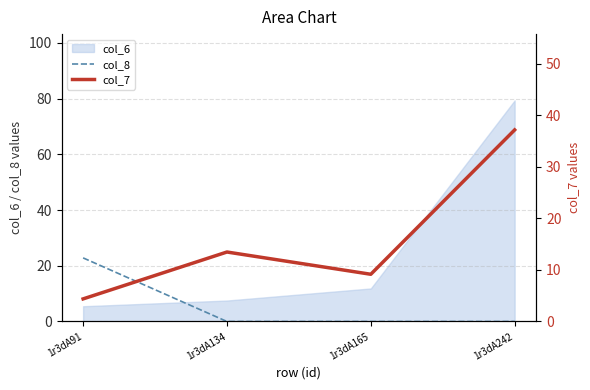

Where do col_6 and col_8 first cross each other?

1r3dA91 and 1r3dA134